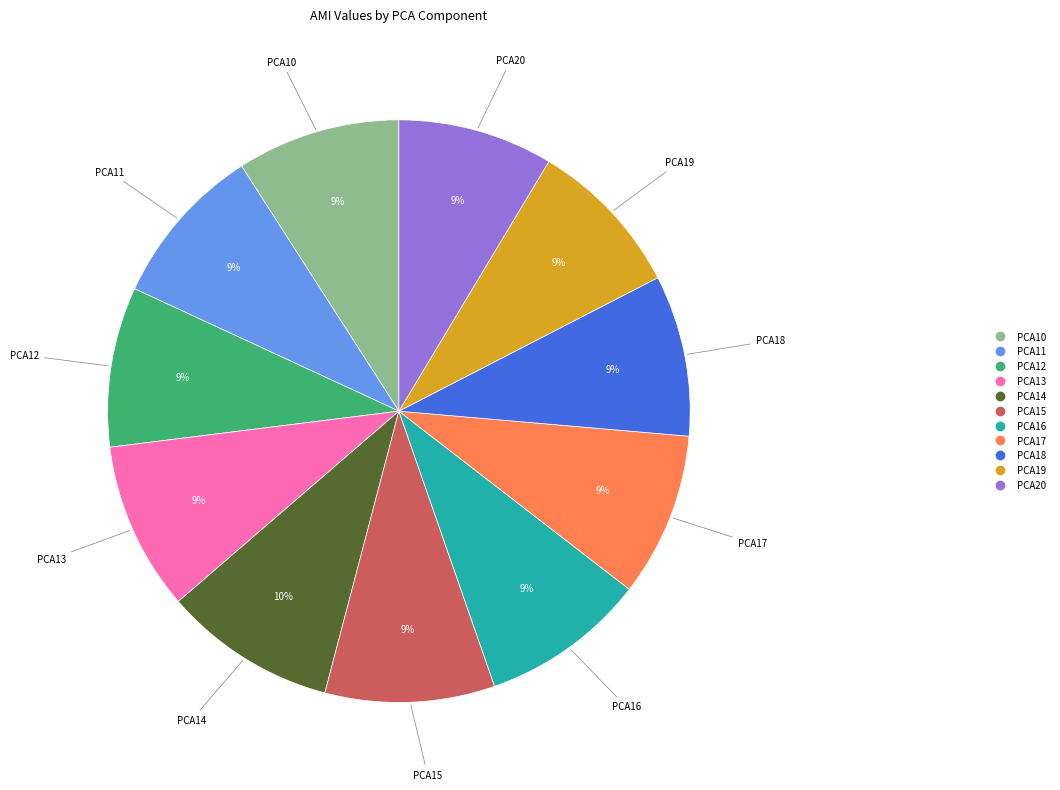

Do PCA11 and PCA15 together represent more than half of the pie?

No